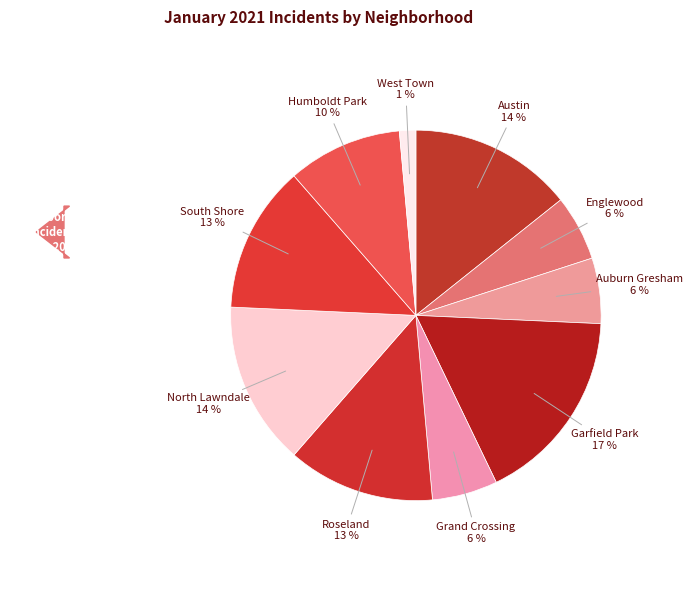

Between North Lawndale and Roseland, which is larger?

North Lawndale